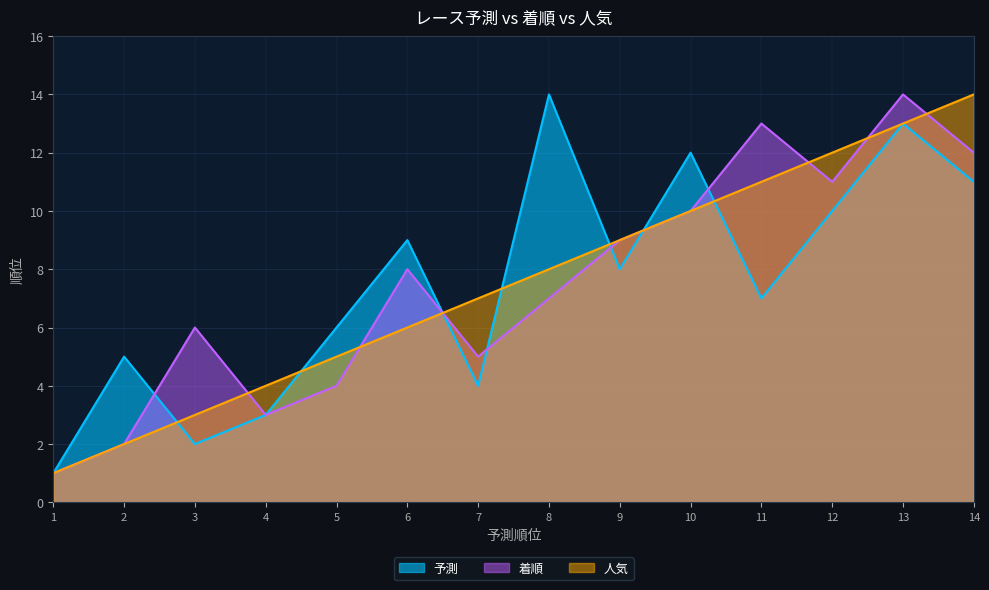

What is the maximum value for 人気?

14